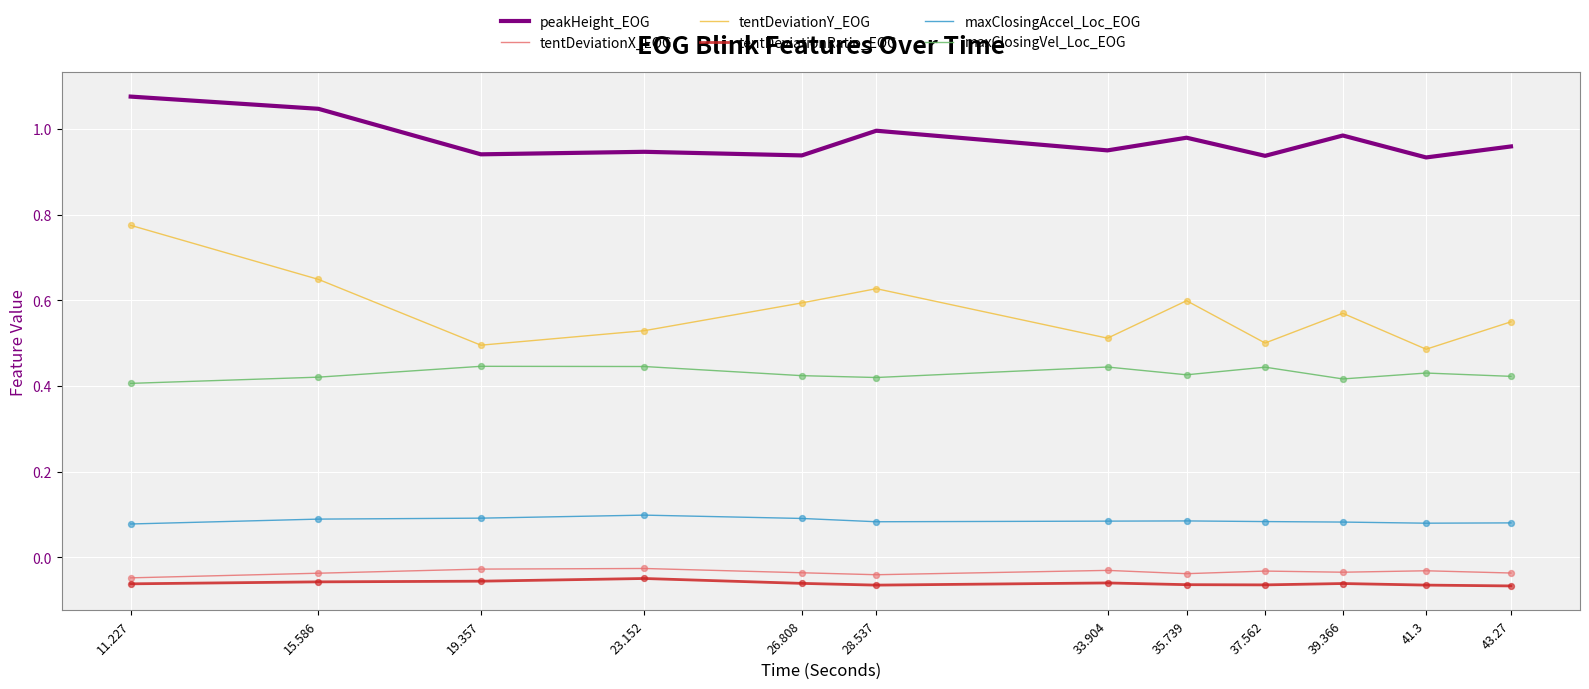

Which series has the widest spread of values?

tentDeviationY_EOG